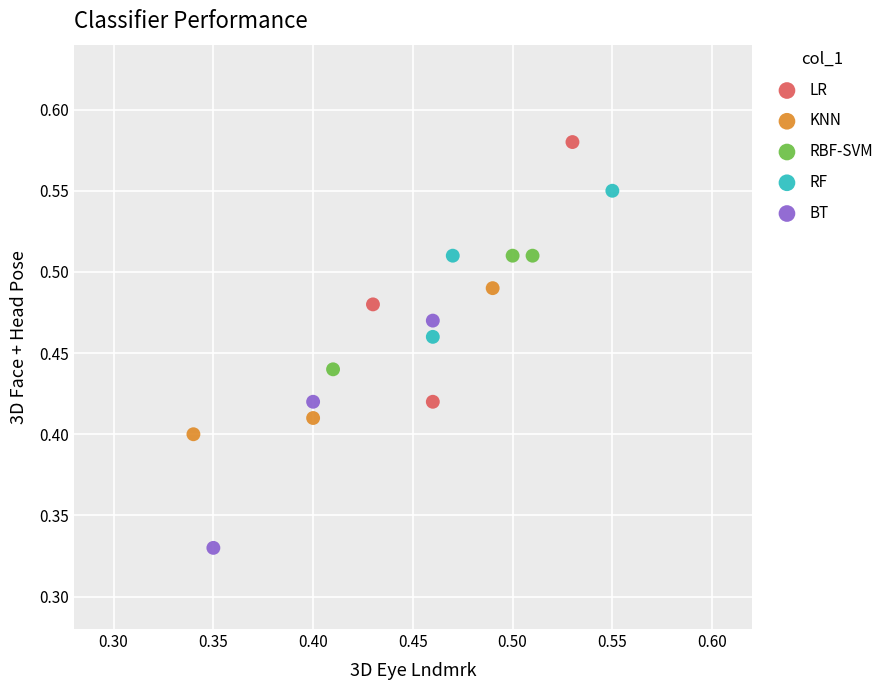

Which series contains the lowest Y value?

BT